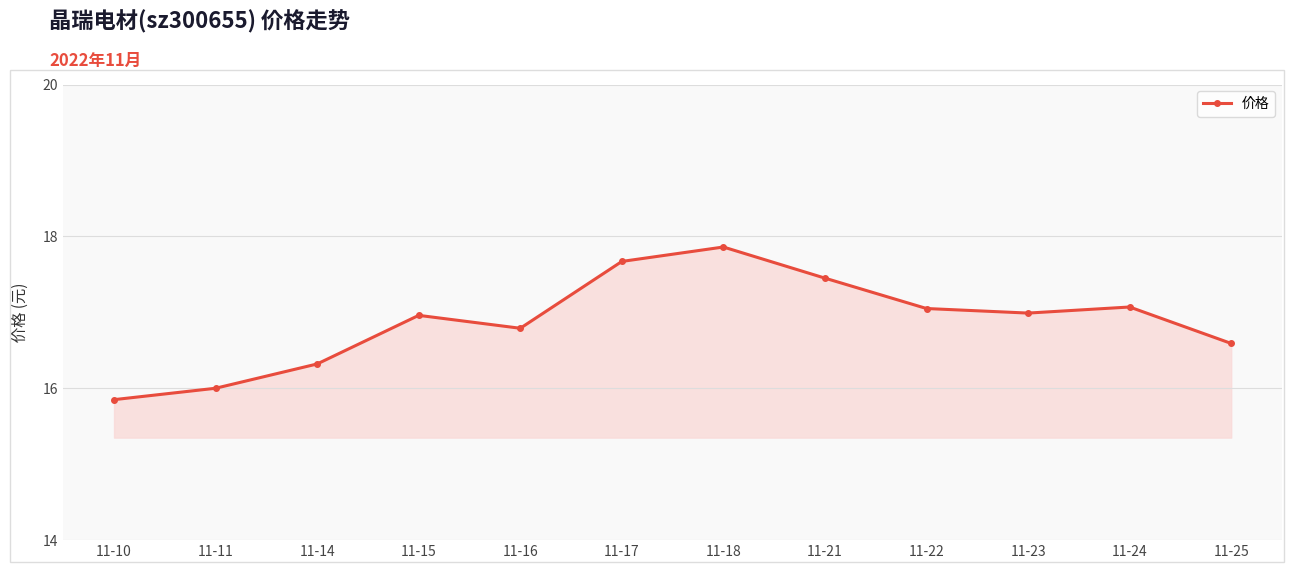

What is the sum of the values at 11-24 and 11-15?

34.0